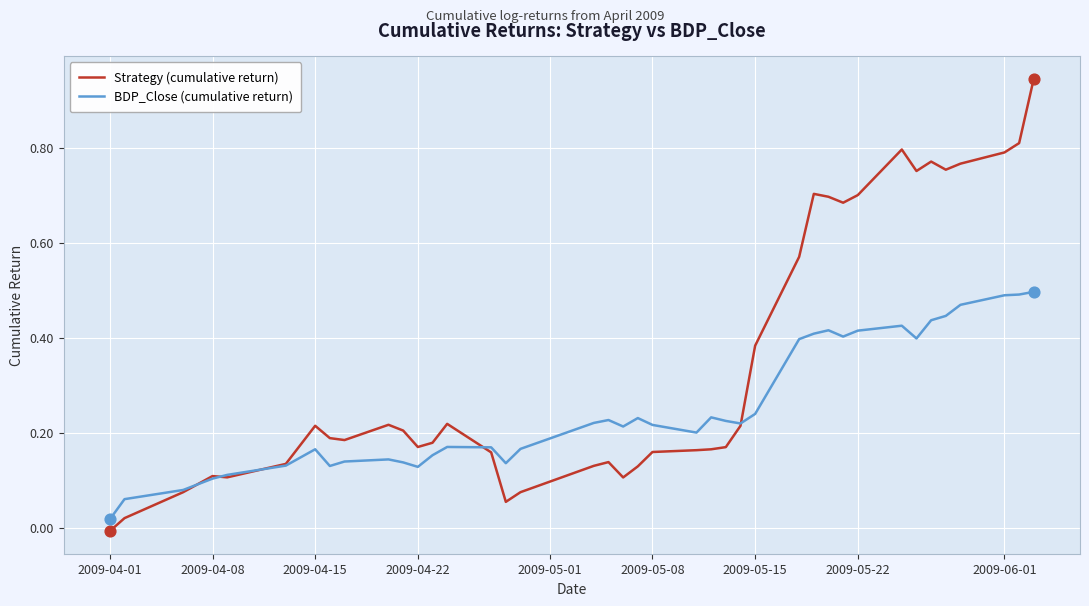

Which series has the largest total across all categories?

Strategy (cumulative return)